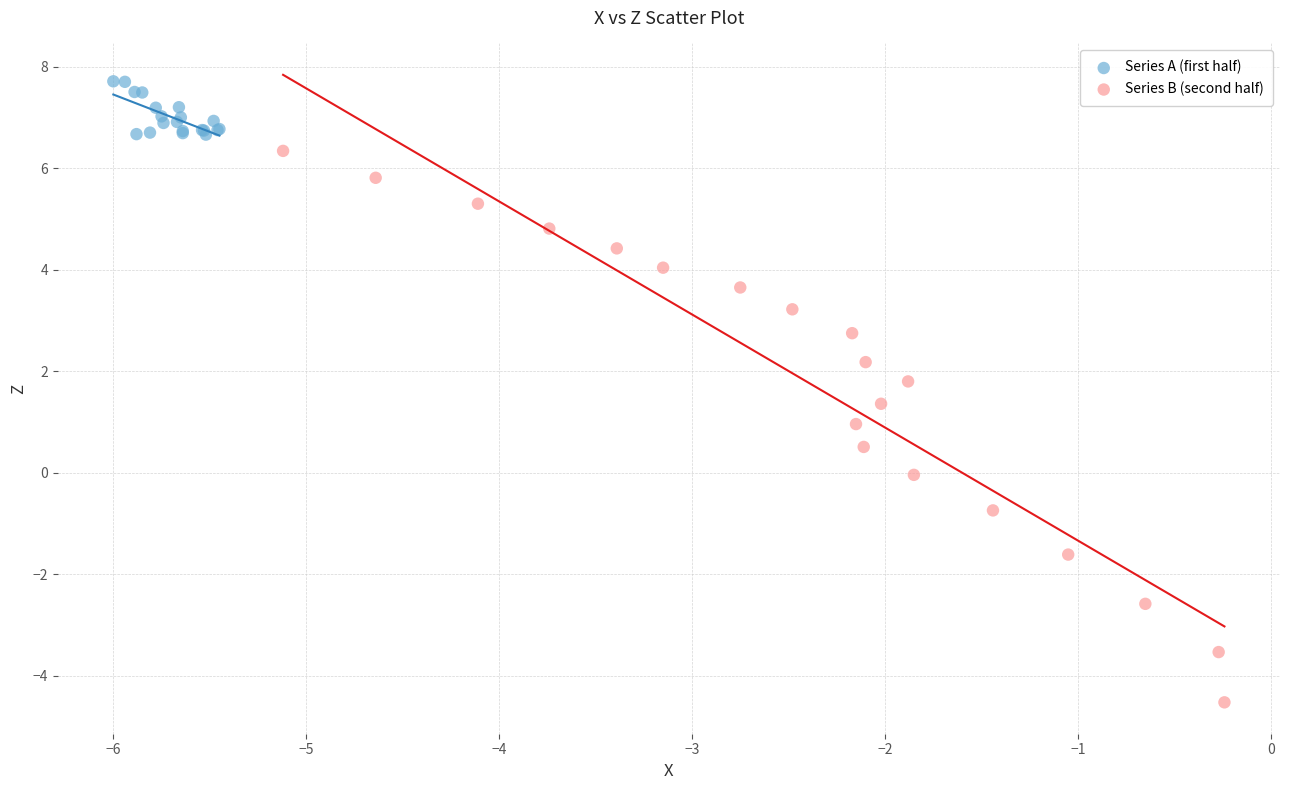

Which series contains the highest Y value?

Series A (first half)